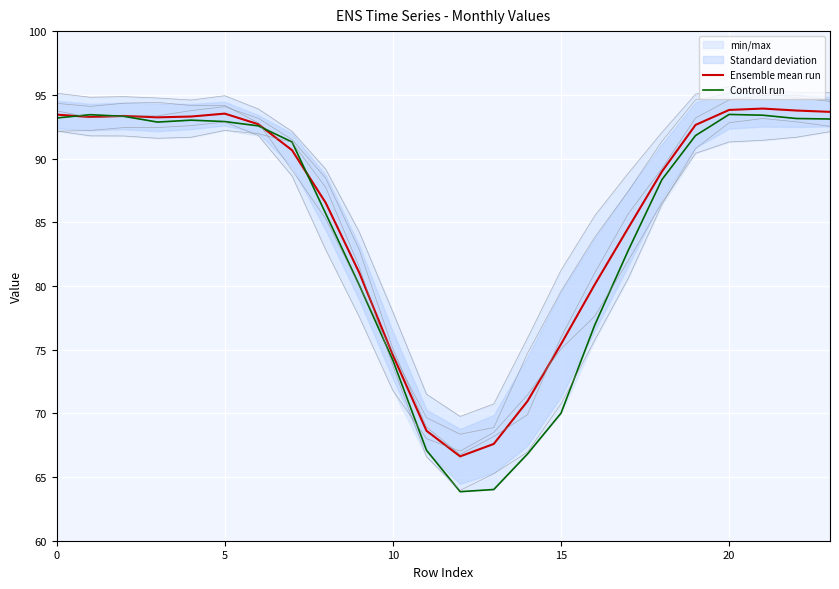

The value of 6 at 13 is 68.5. True or false?

True